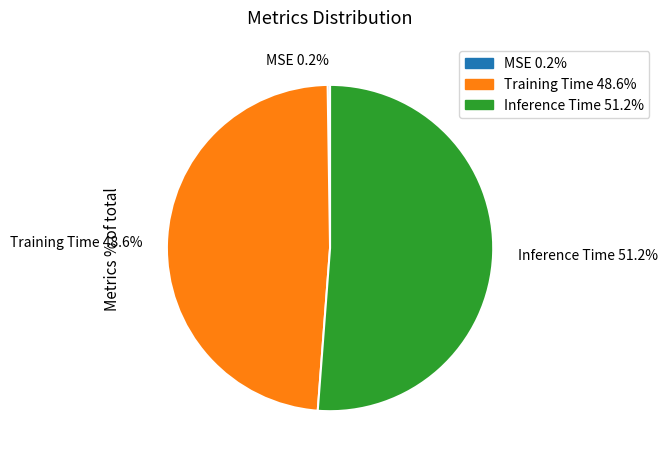

To the nearest percent, what portion does Training Time represent?

49%